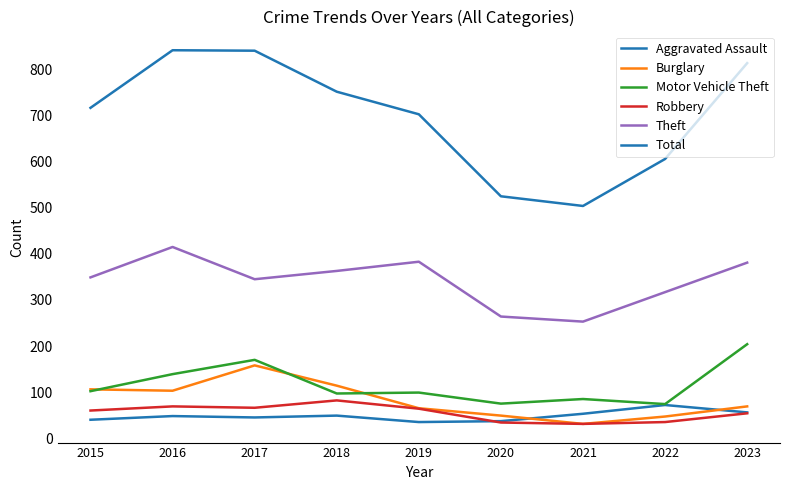

What is the value of the Robbery point at the 4th from the left?

82